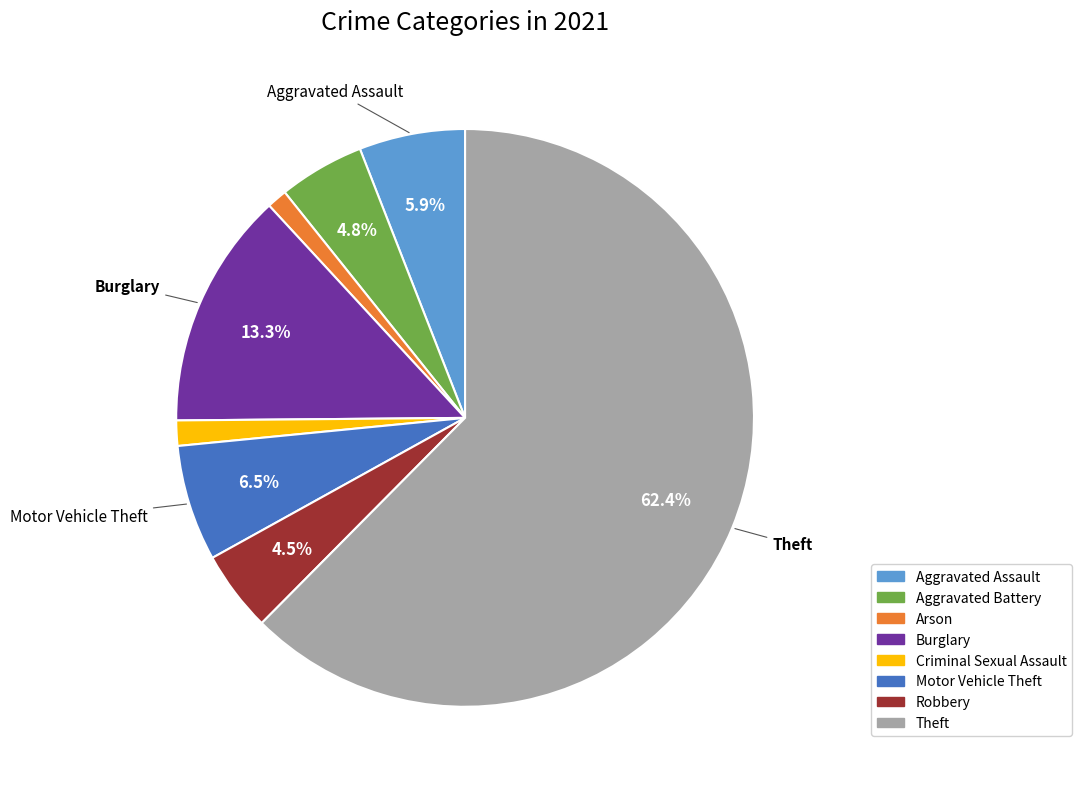

To the nearest percent, what is the difference between the largest and smallest slice percentages?

61%